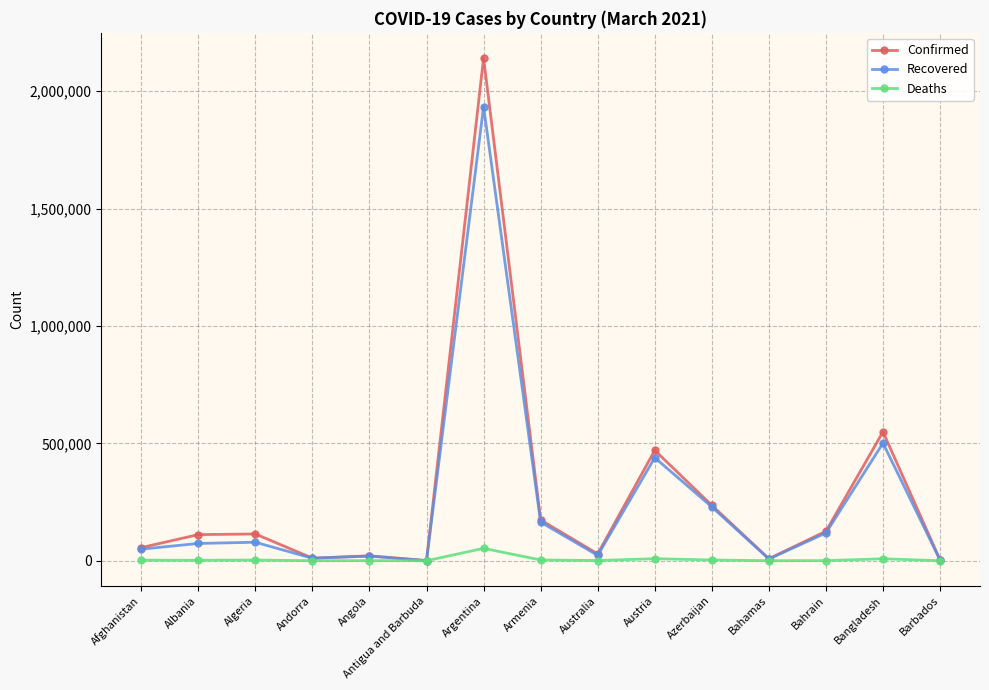

True or false: Deaths has more than 1 points higher than both neighbors.

True